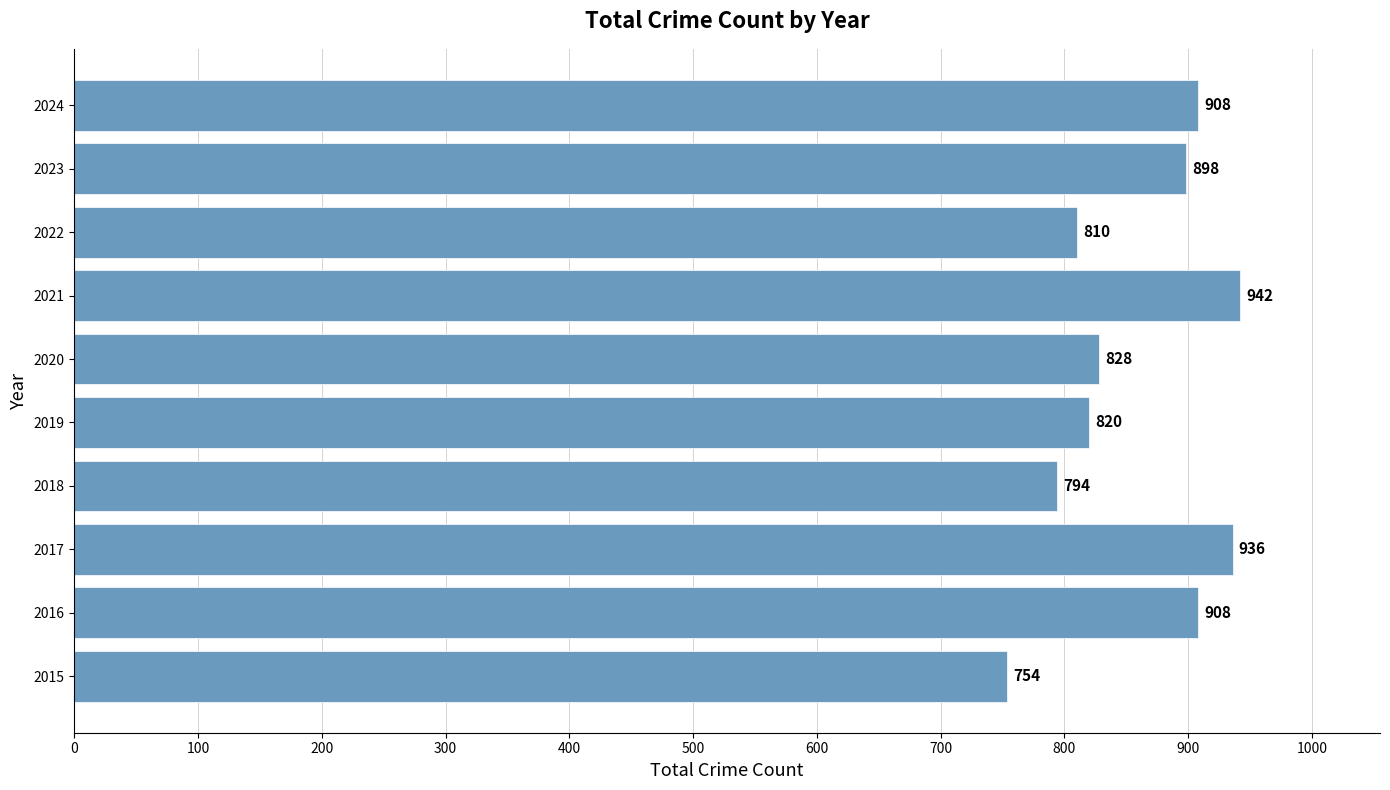

The chart shows a value of 1657 at 2017. True or false?

False